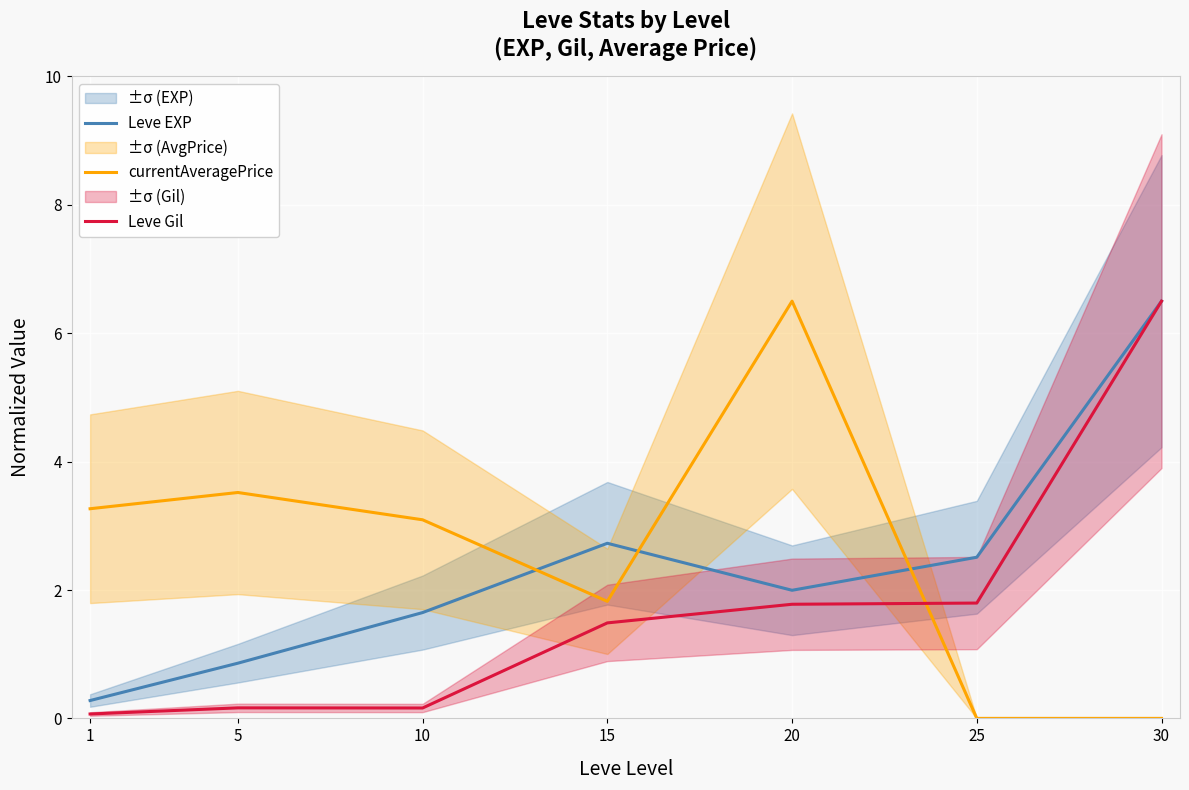

How many interior local valleys does the currentAveragePrice series have?

1